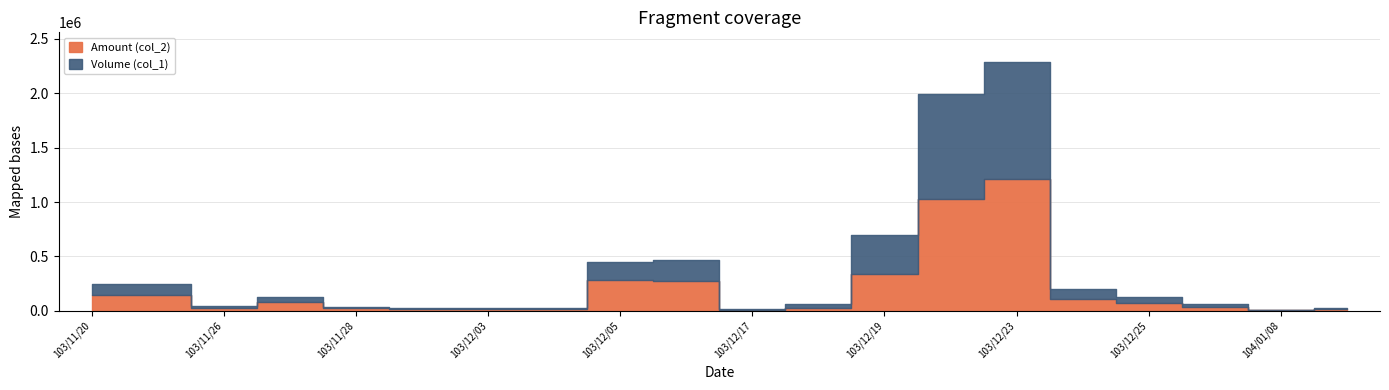

What is the highest value of the Amount (col_2) series?

1209600